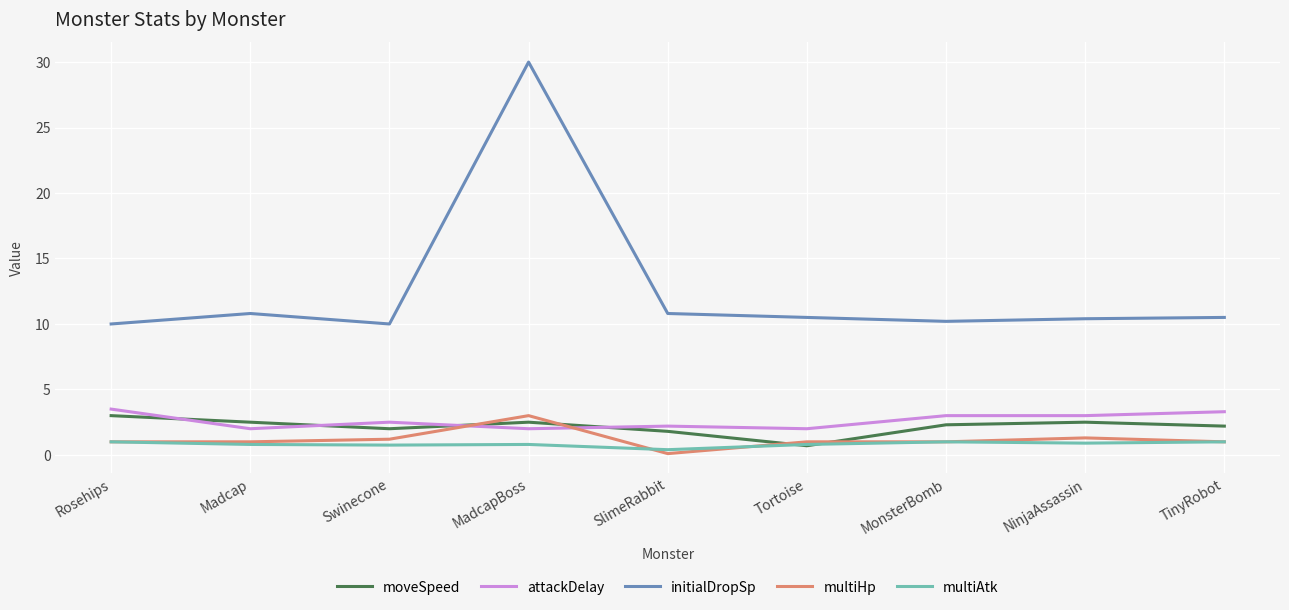

True or false: initialDropSp and moveSpeed cross at least once.

False